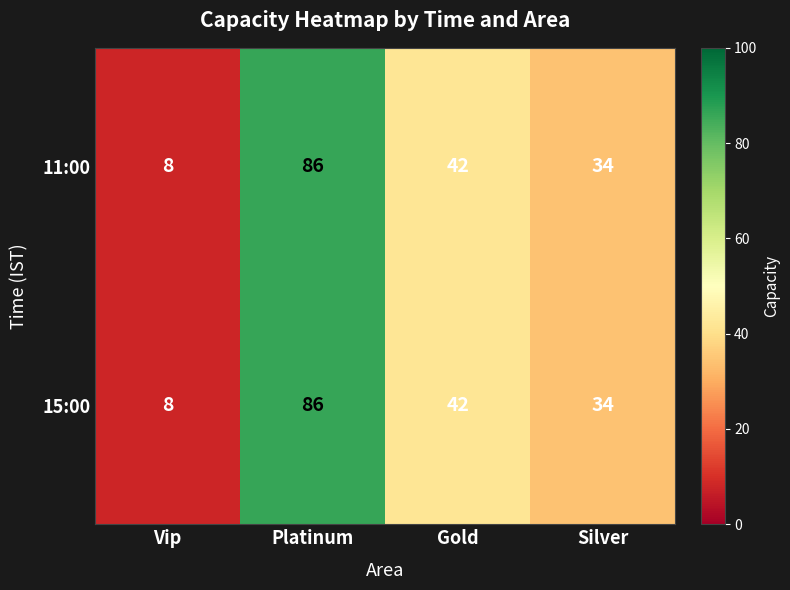

What is the total value across all series at Platinum?

172